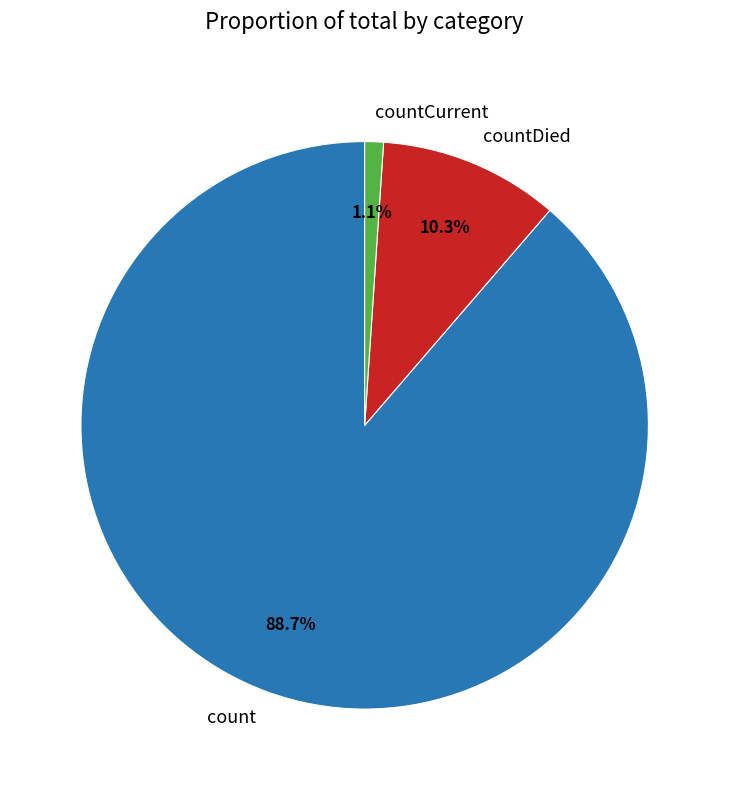

Is the sum of countCurrent and count greater than half?

Yes